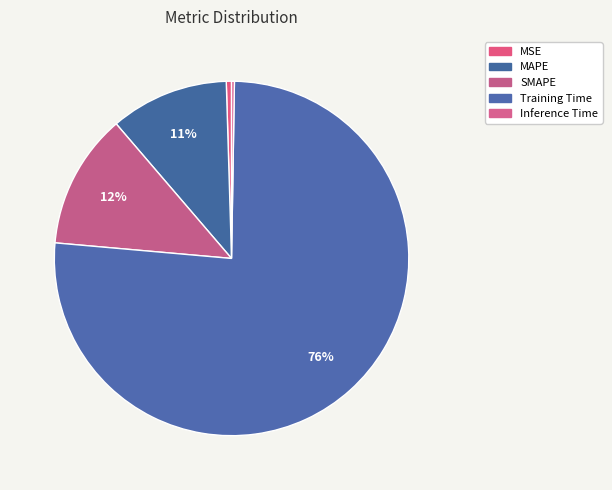

To the nearest percent, what is the difference between the Inference Time and MAPE slice percentages?

11%